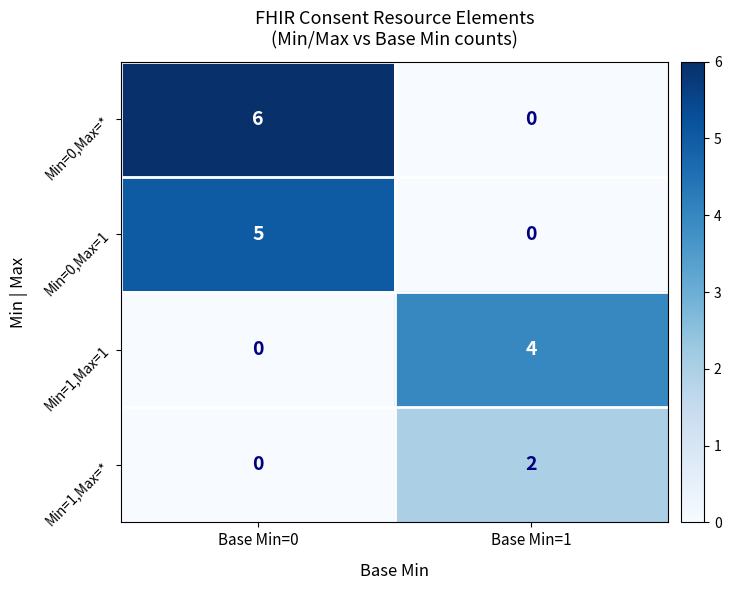

At which category is the sum across all series the highest?

Base Min=0